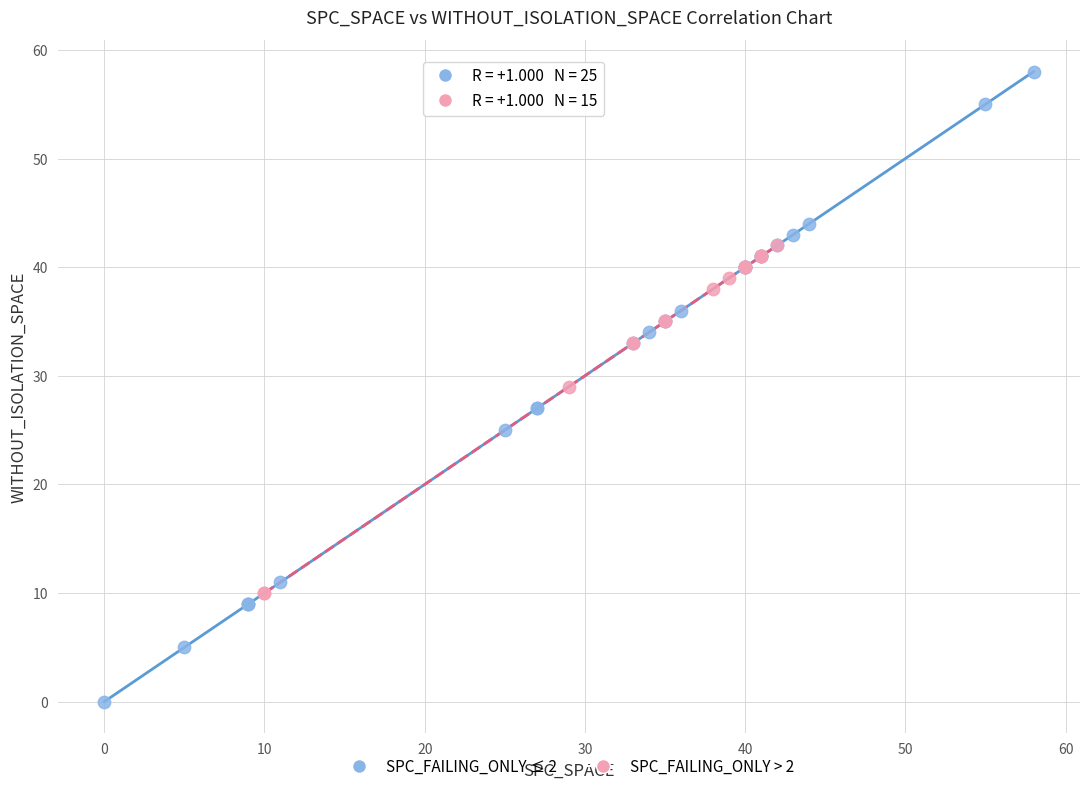

Which series reaches the minimum Y coordinate?

SPC_FAILING_ONLY ≤ 2